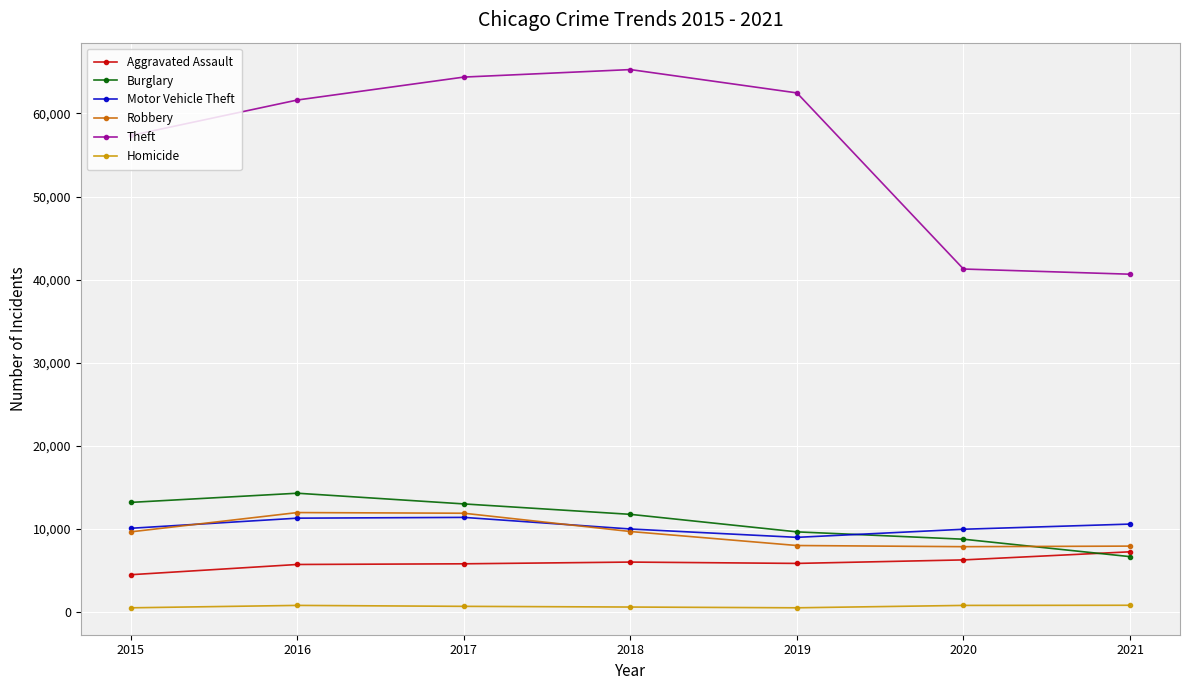

Where is the first local minimum for Motor Vehicle Theft?

2019